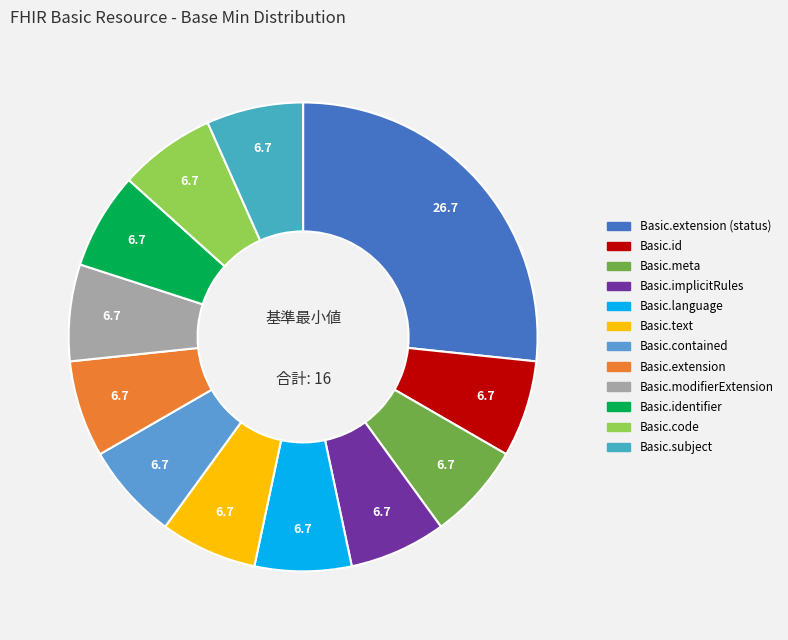

What is the smallest slice in the pie chart?

Basic.id